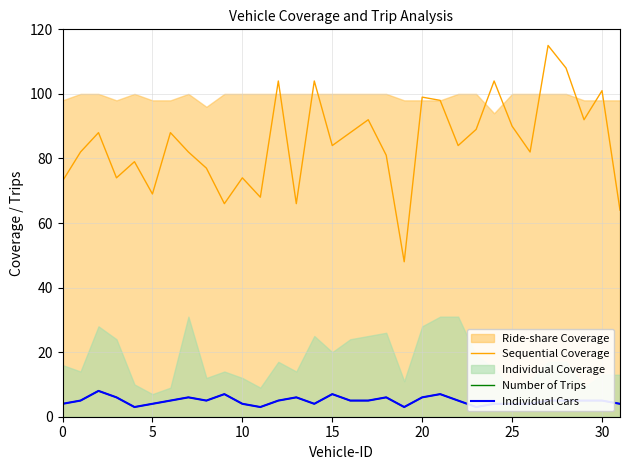

True or false: Individual Cars and Number of Trips intersect in this chart.

False